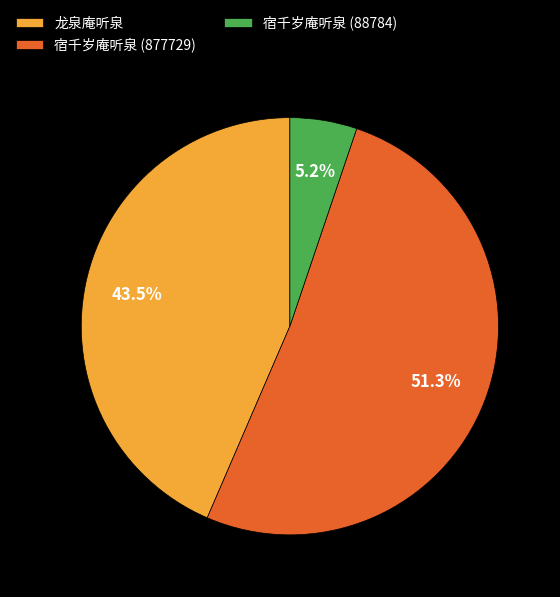

Count the number of slices in the pie.

3